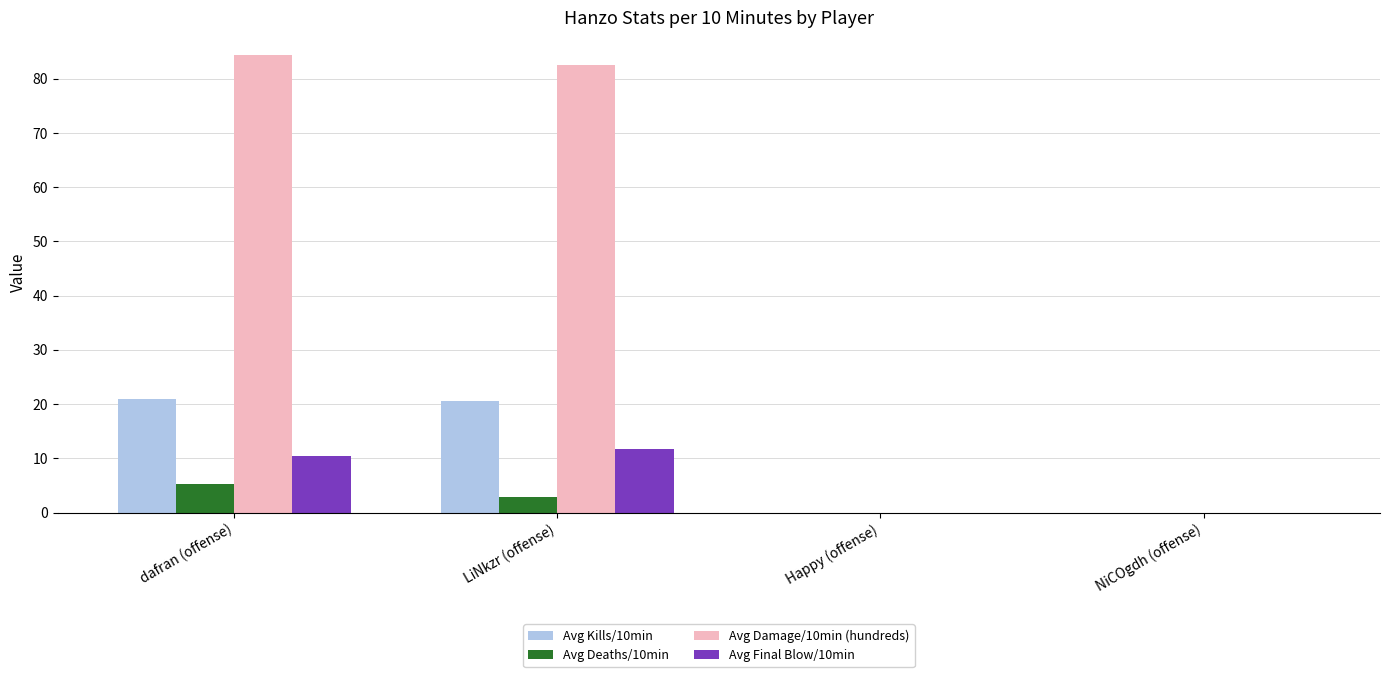

What is the sum of the Avg Damage/10min (hundreds) values at LiNkzr (offense) and NiCOgdh (offense)?

82.5